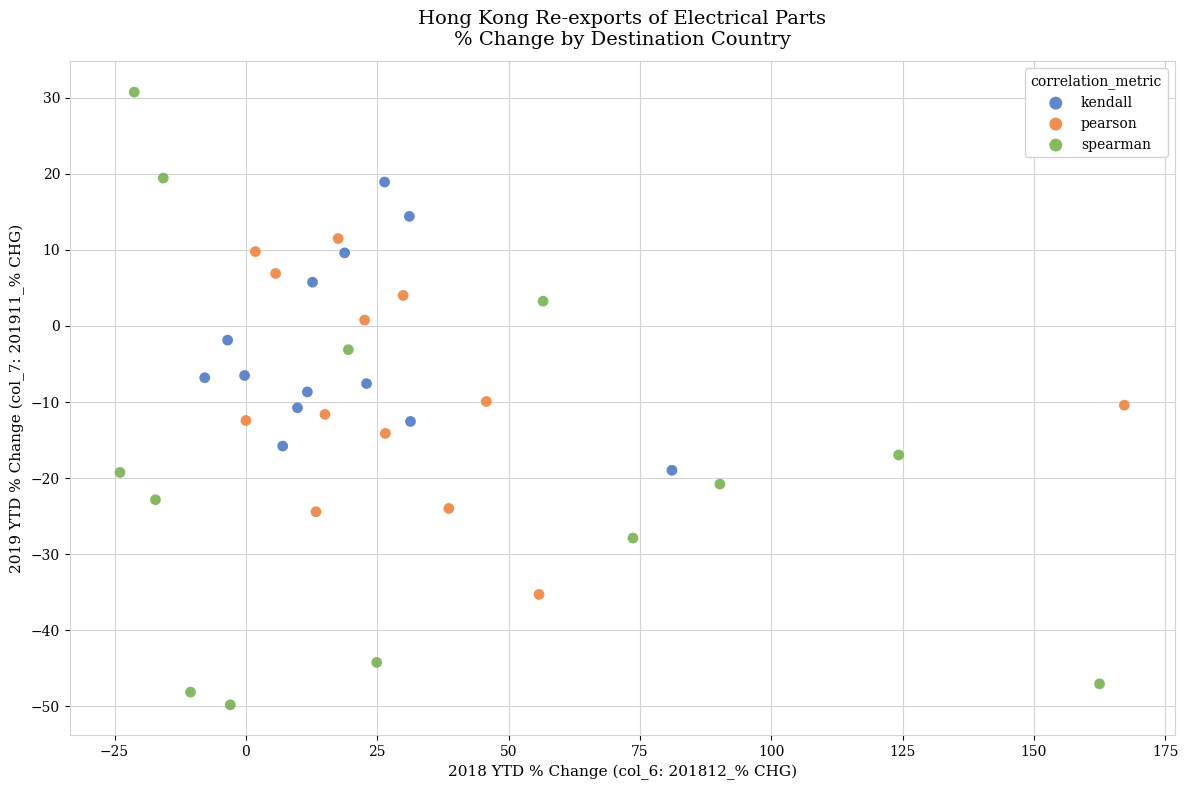

Which series reaches the minimum Y coordinate?

spearman